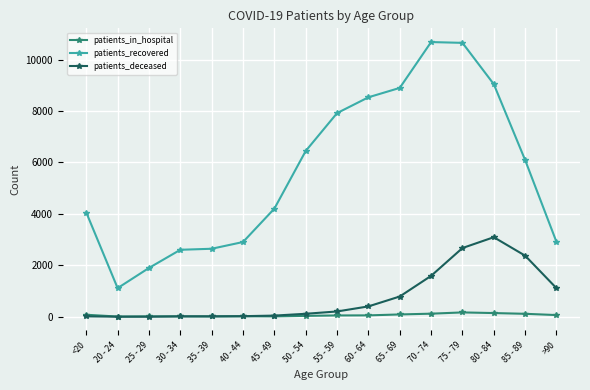

Count the number of categories in the chart.

16